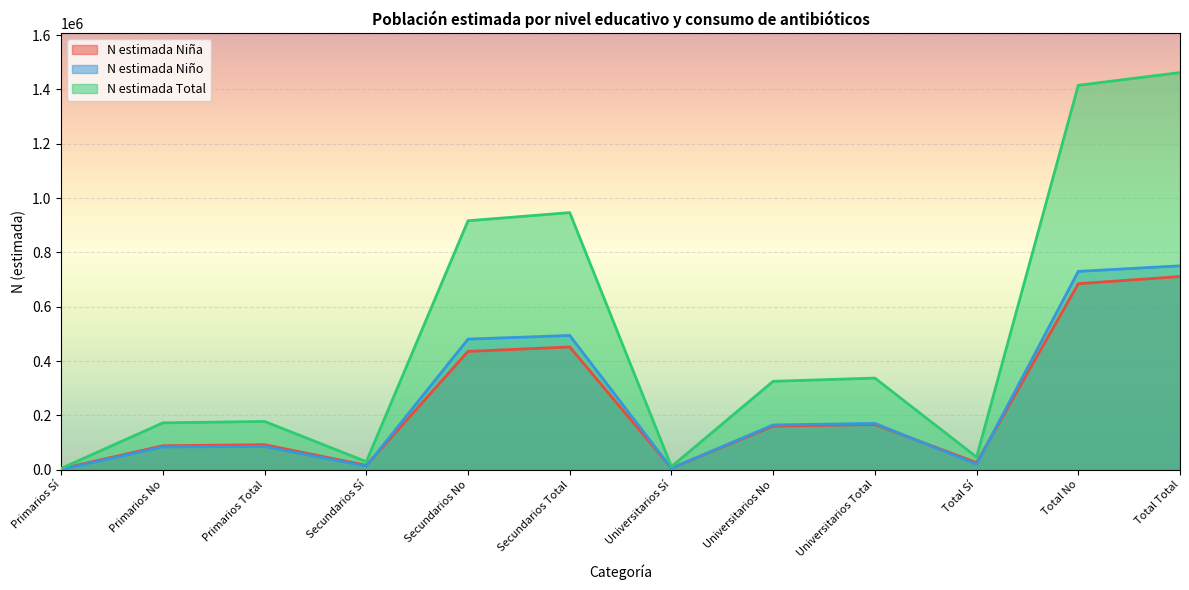

What is the label of the 7th point from the right?

Secundarios Total